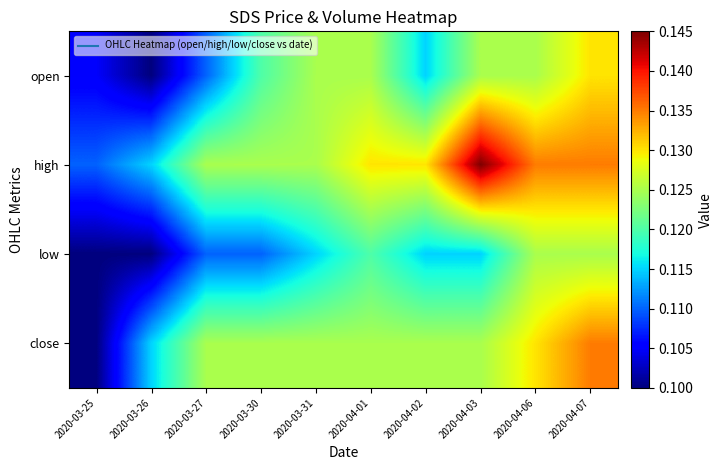

Rank the series at 2020-04-01 from highest to lowest value.

high, open, close, low